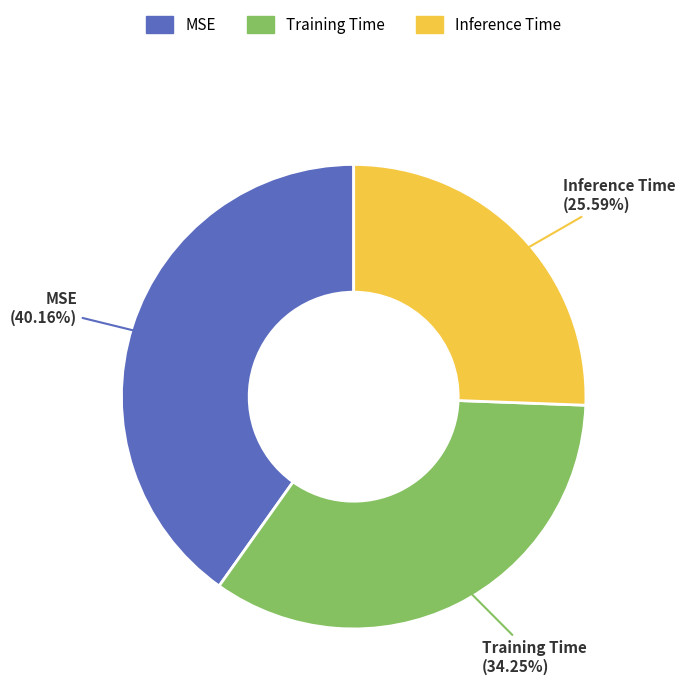

To the nearest percent, what is the difference between the largest and smallest slice percentages?

15%